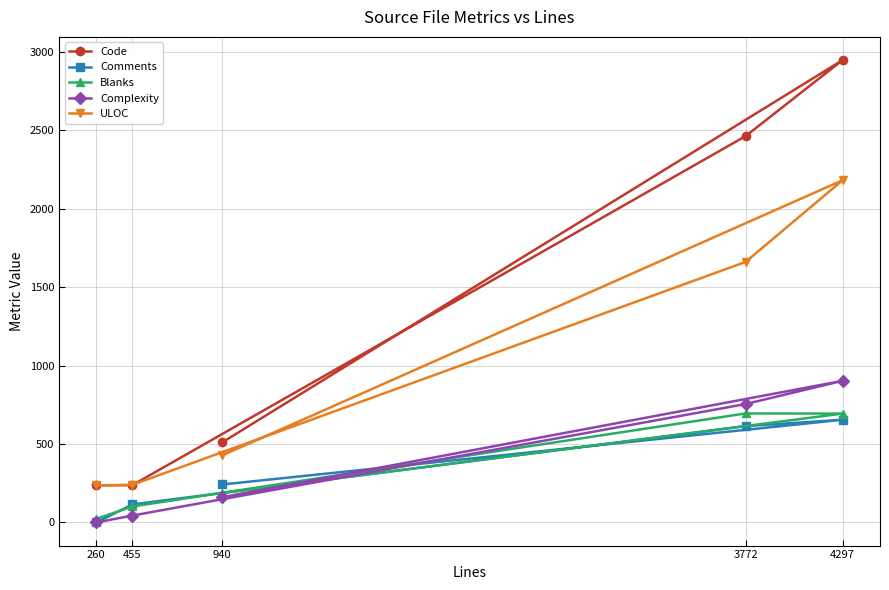

Does the chart display data point markers on the line(s)?

Yes